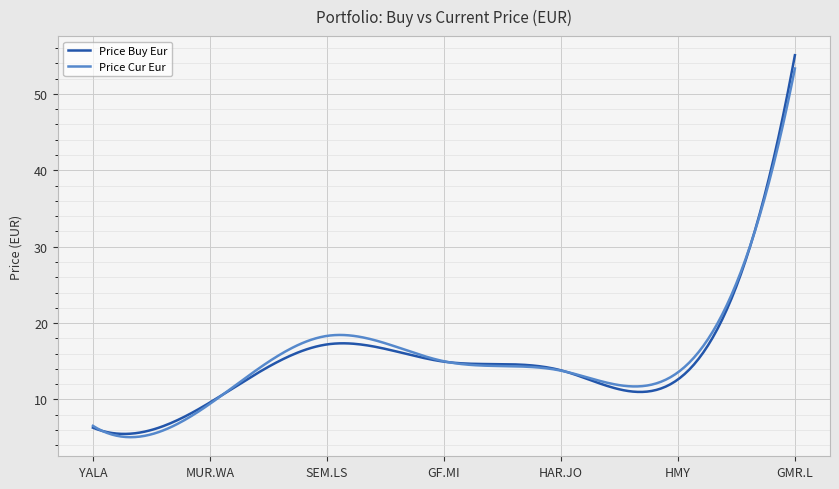

Count the number of data series in this chart.

2